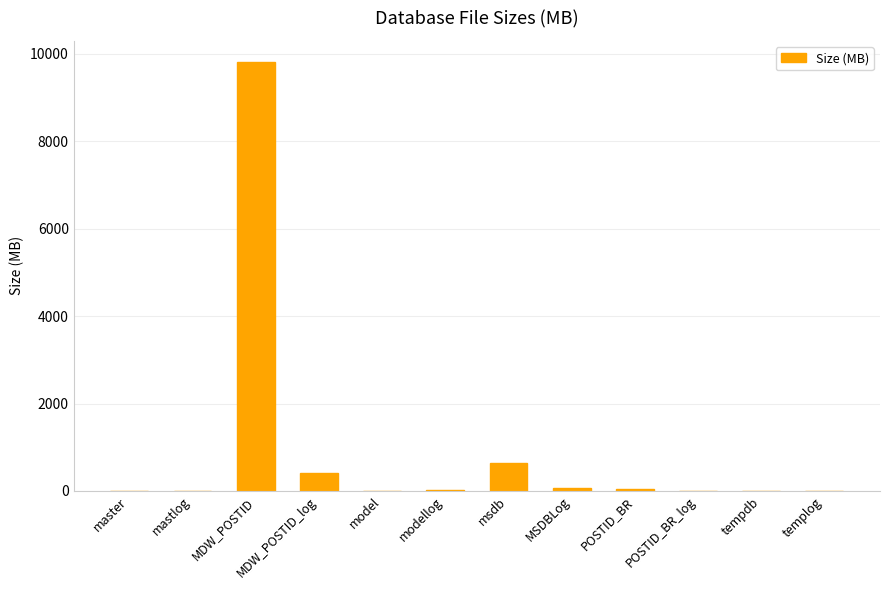

The value at mastlog is 2. True or false?

True